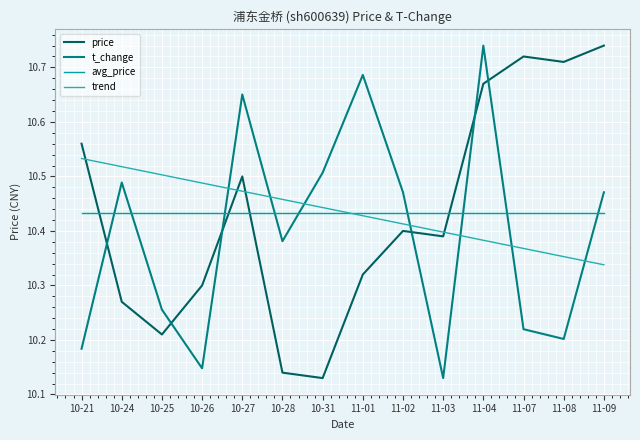

How many lines are shown in the chart?

4